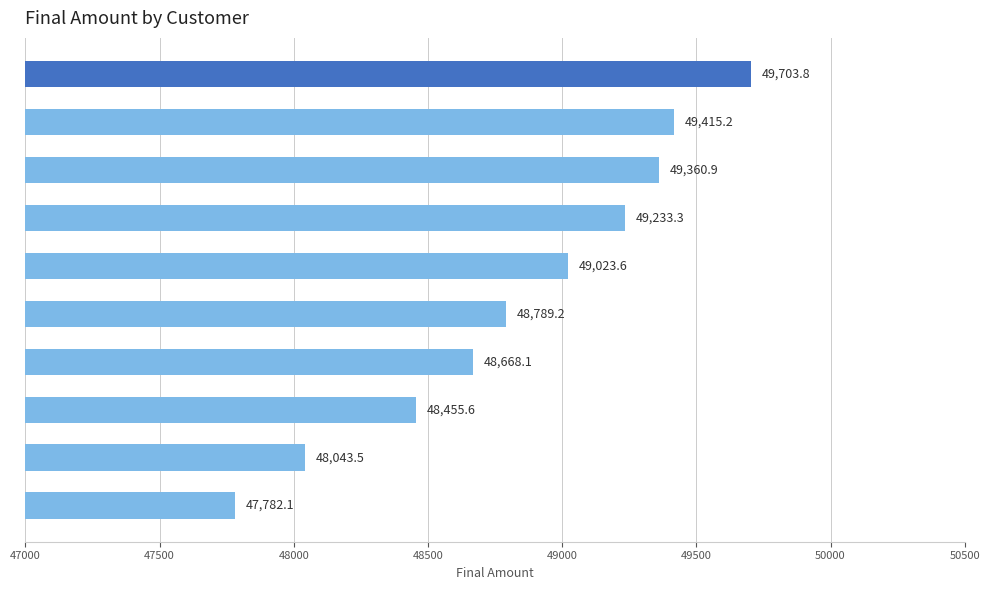

What is the value of the 4th bar from the top?

49233.3